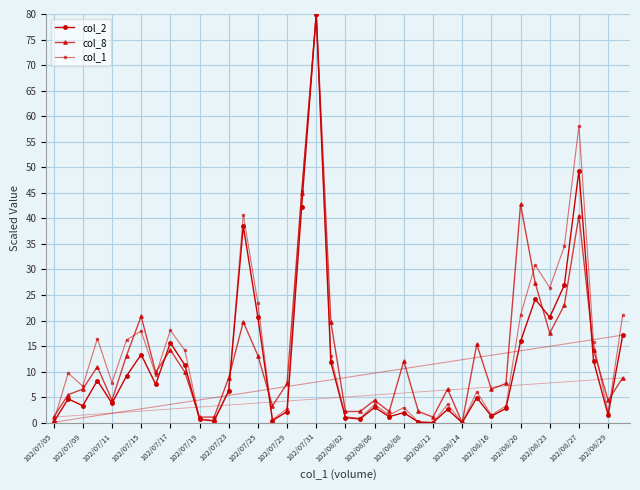

In col_2, how many points are lower than both neighbors (excluding endpoints)?

12